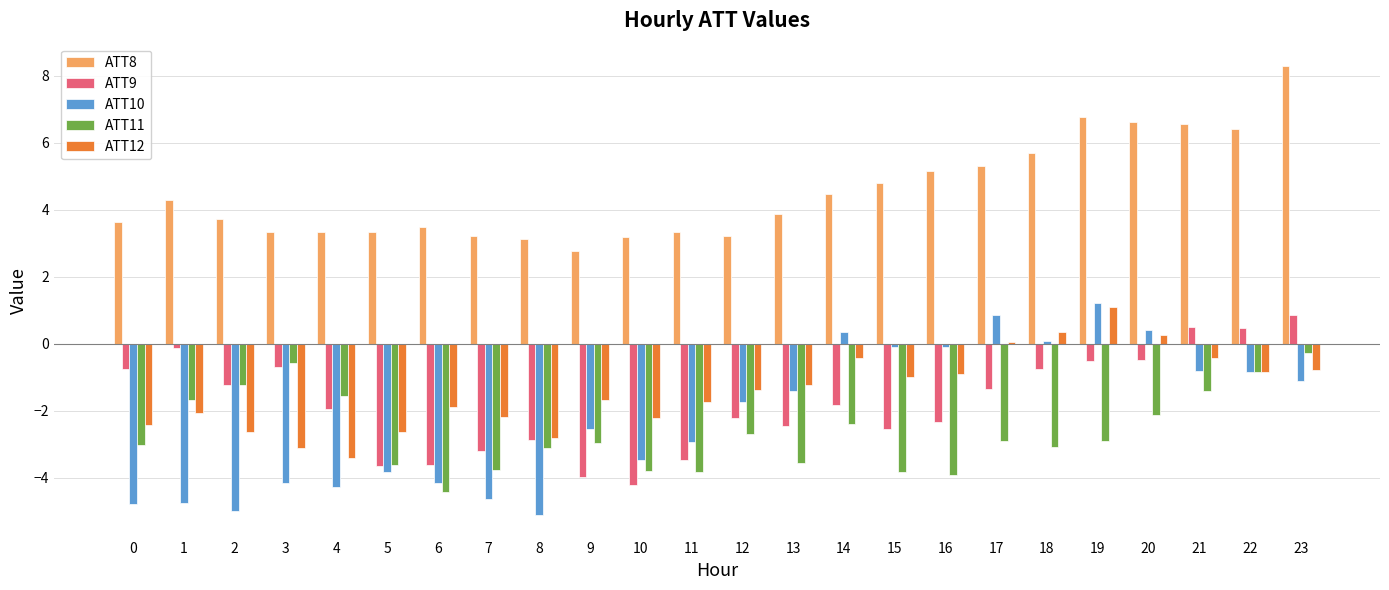

How many values in ATT9 are below zero?

21